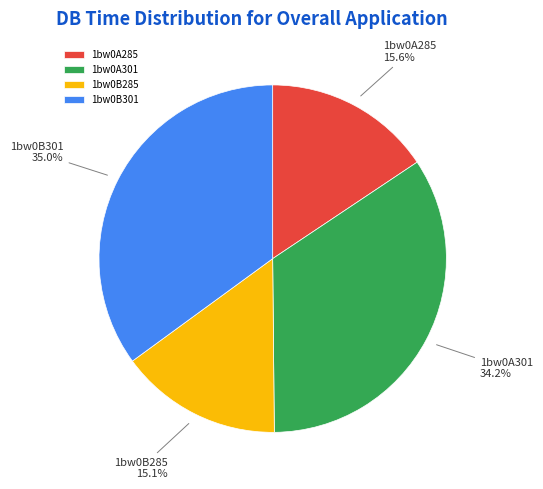

To the nearest percent, what is the combined percentage of 1bw0A301 and 1bw0B285?

49%